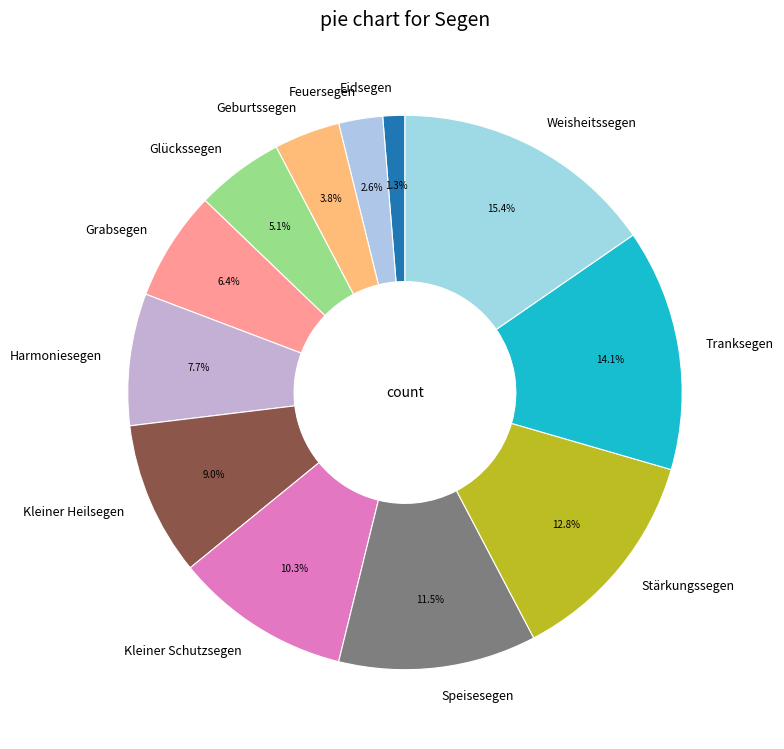

To the nearest percent, what percentage of the pie is Feuersegen?

3%